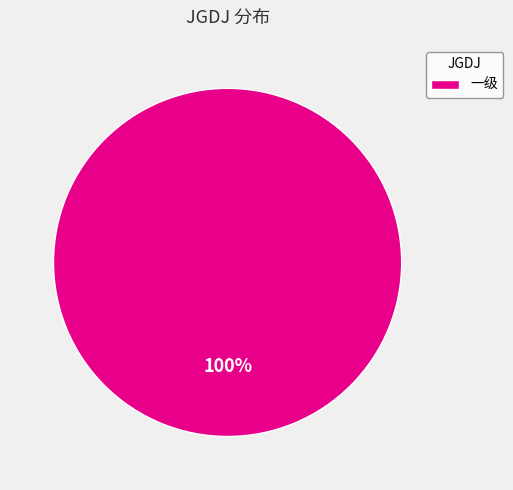

Rank the categories by value from lowest to highest.

一级